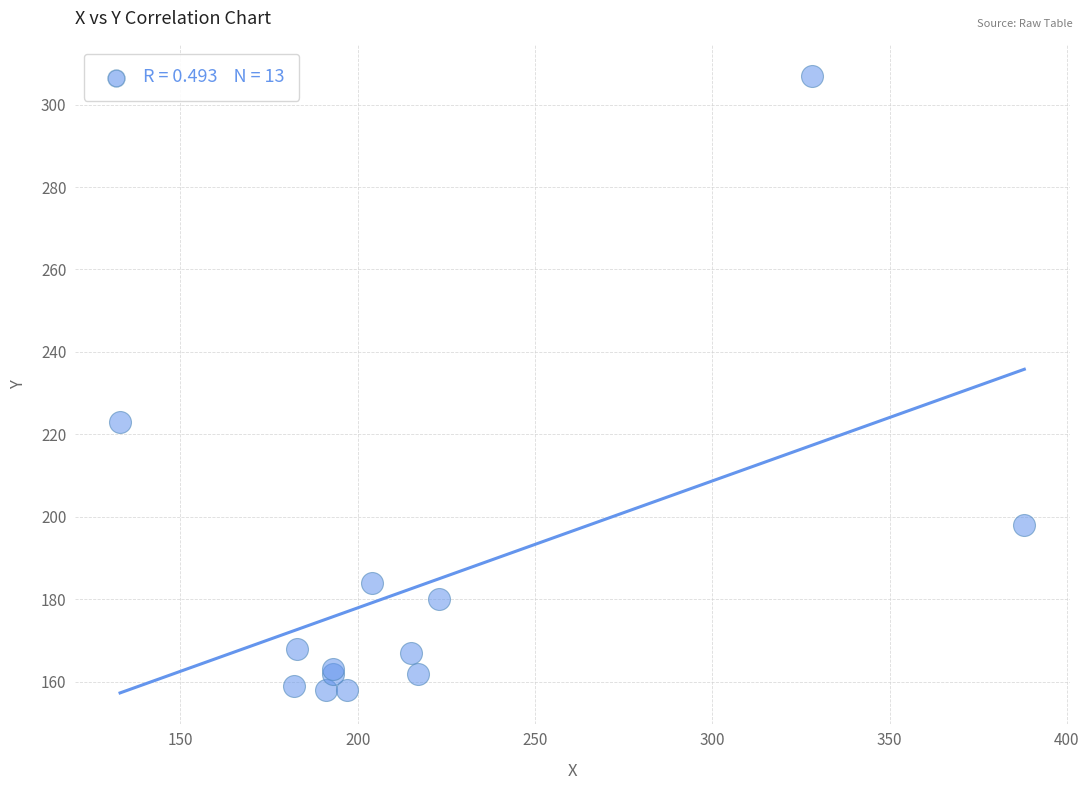

What Y value in the scatter plot is closest to 232?

223